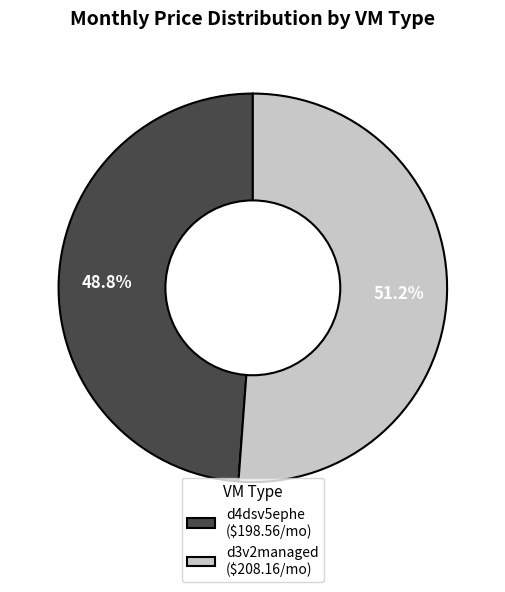

What is the smallest slice in the pie chart?

d4dsv5ephe